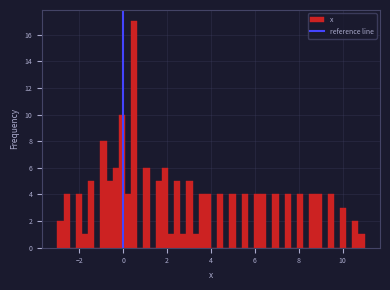

Read against the x-axis, roughly where is the centre of the tallest bar?

0.6